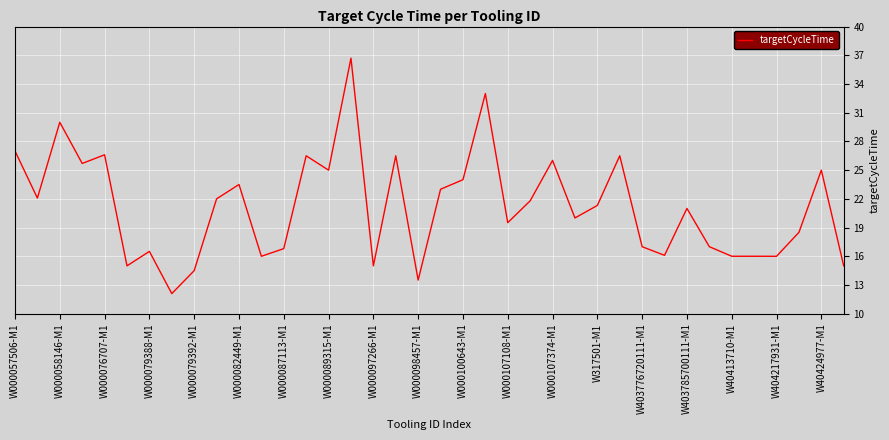

What is the difference between the maximum and minimum values?

24.6